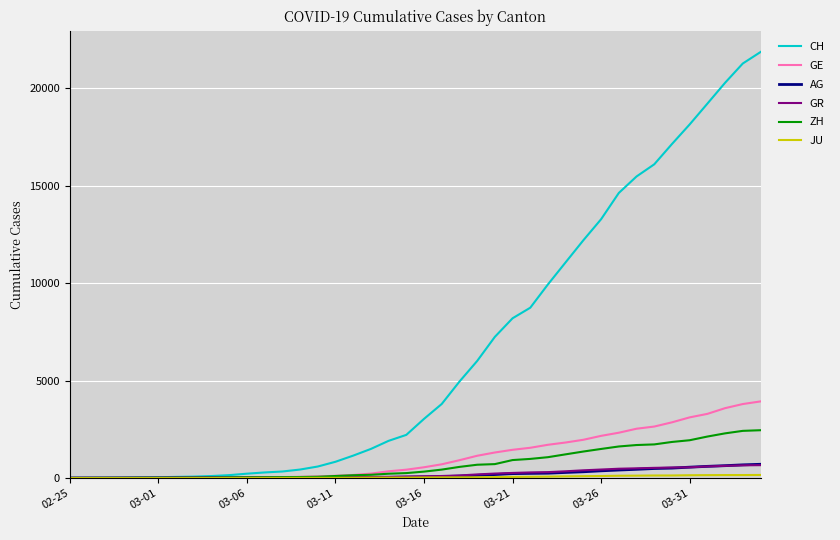

What is the maximum value shown in the chart?

21855